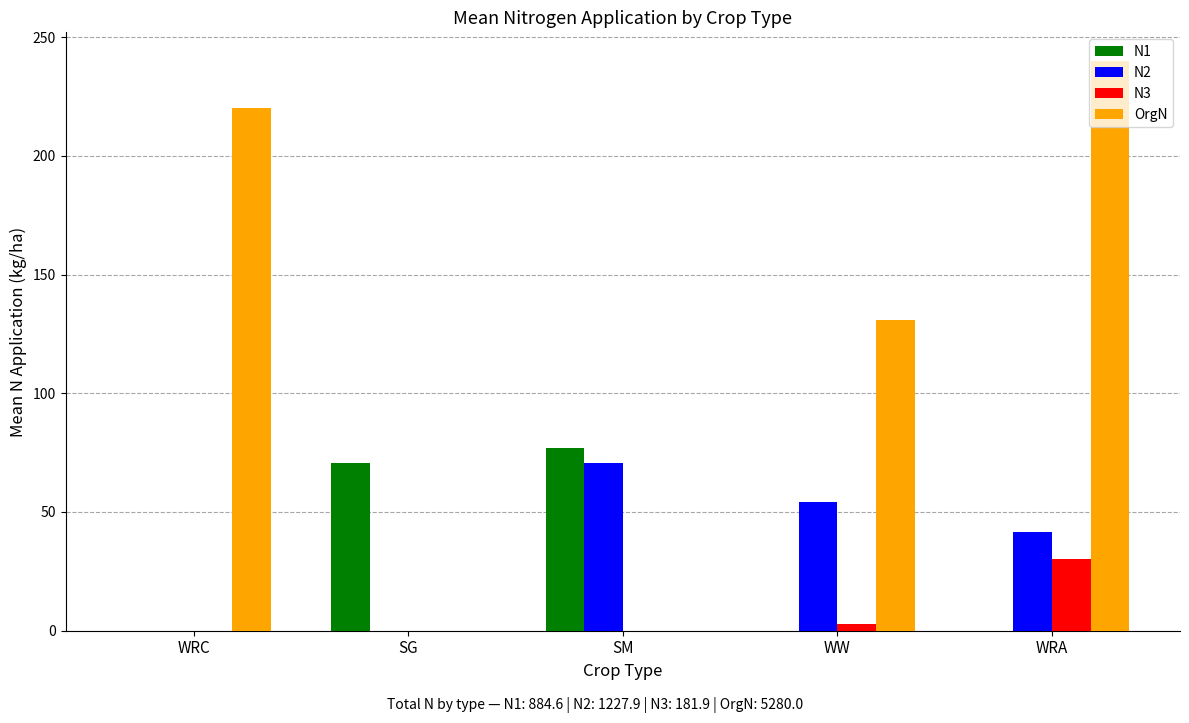

What is the sum of all N1 values?

147.4